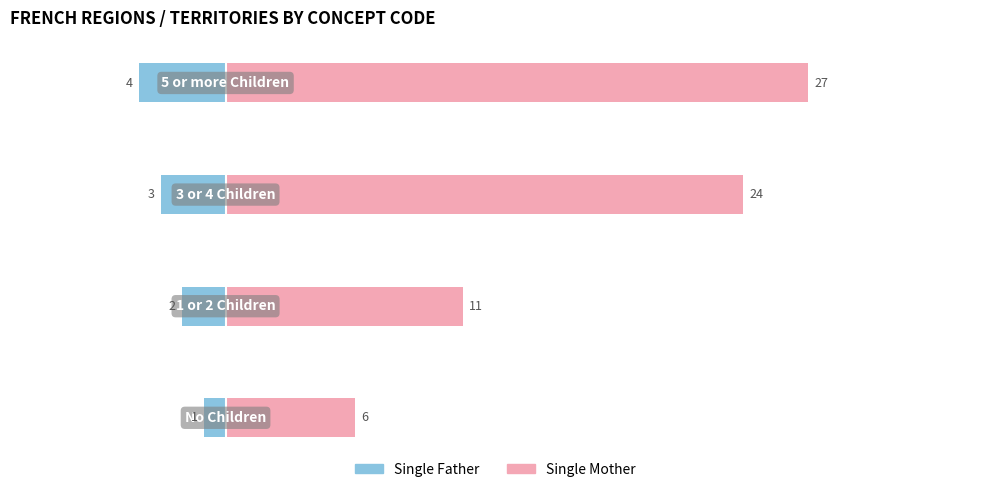

Reading left to right, transcribe all the data shown in this chart.

Single Father: -1	-2	-3	-4
Single Mother: 6	11	24	27